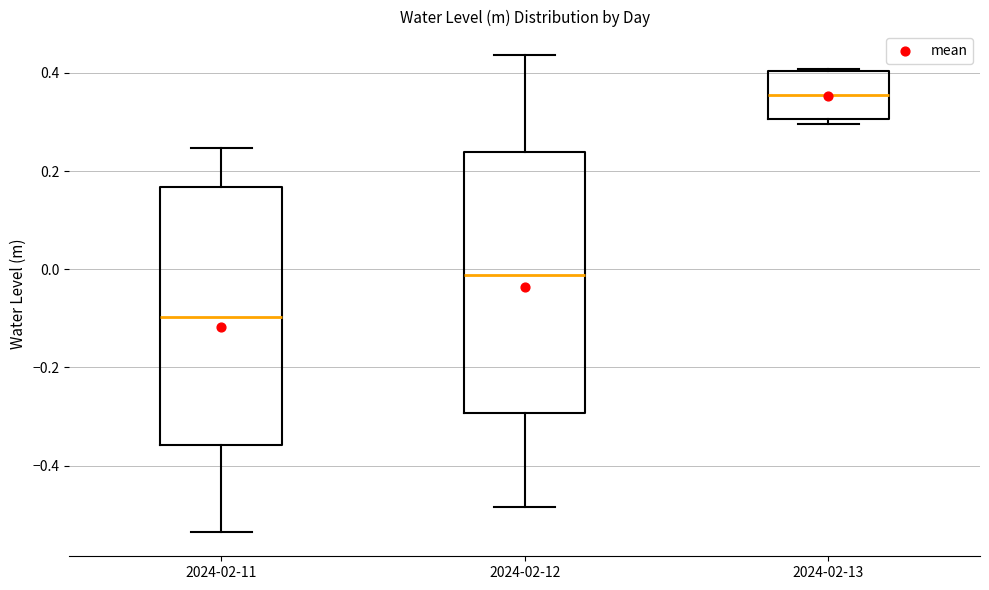

Reading left to right, read every box against the y-axis: the position of its median line, the range the box covers, and the ends of its whiskers. The values are not printed on the chart, so give them approximately, as read against the axis.

2024-02-11: median -0.10, box -0.36 to 0.16, whiskers -0.54 to 0.24
2024-02-12: median -0.02, box -0.30 to 0.24, whiskers -0.48 to 0.44
2024-02-13: median 0.36, box 0.30 to 0.40, whiskers 0.30 (just below the box's lower edge) to 0.40